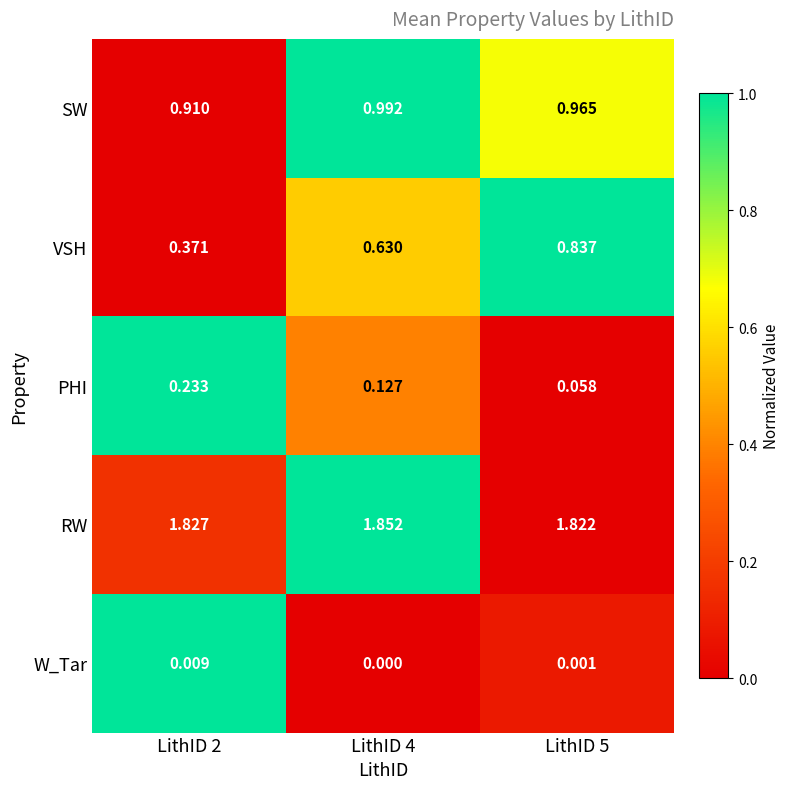

Rank the series by their maximum value, from highest to lowest.

RW, SW, VSH, PHI, W_Tar